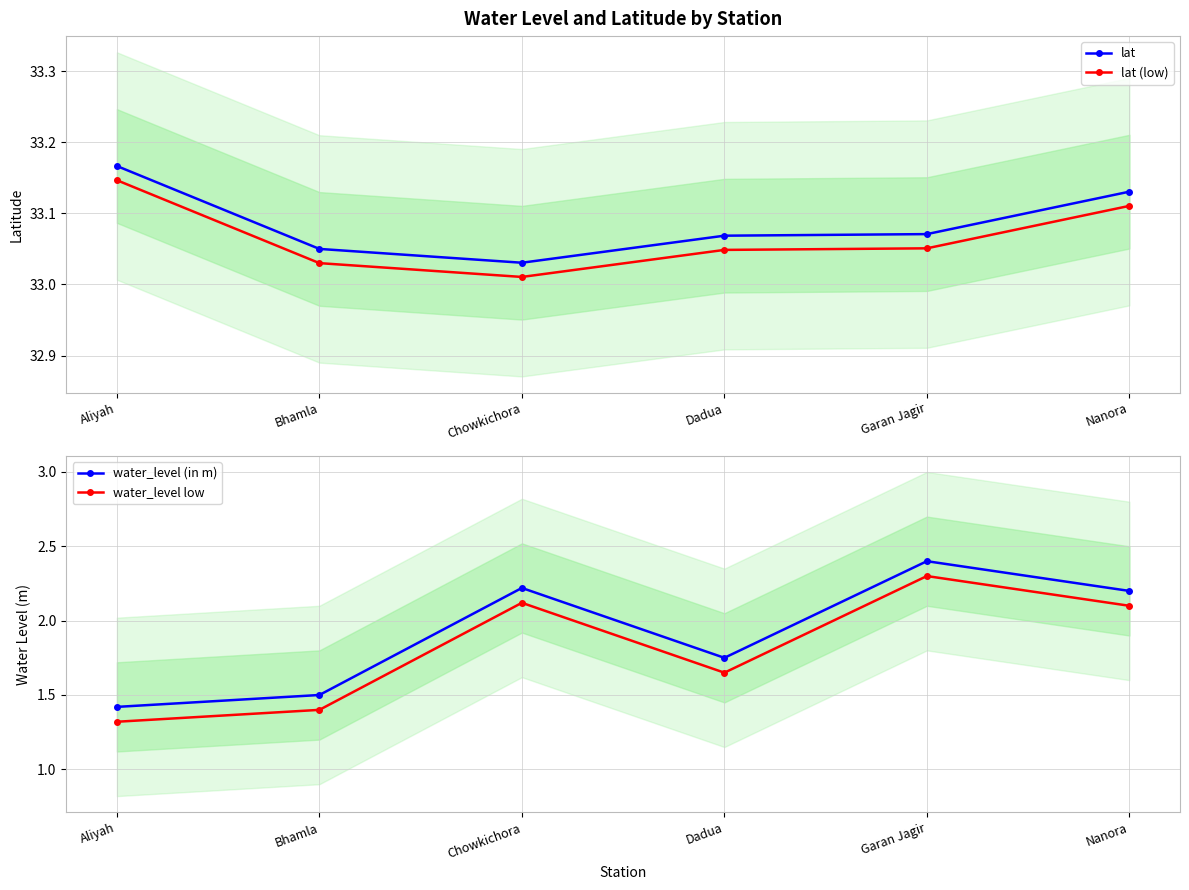

How many lines are shown in the chart?

4